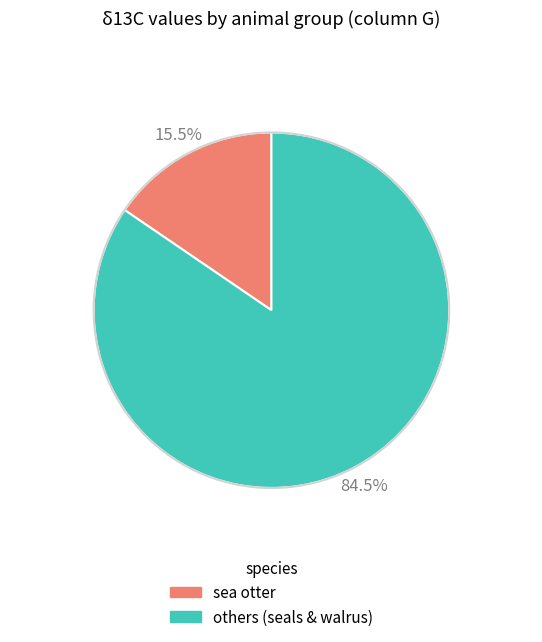

How many slices are in this pie chart?

2